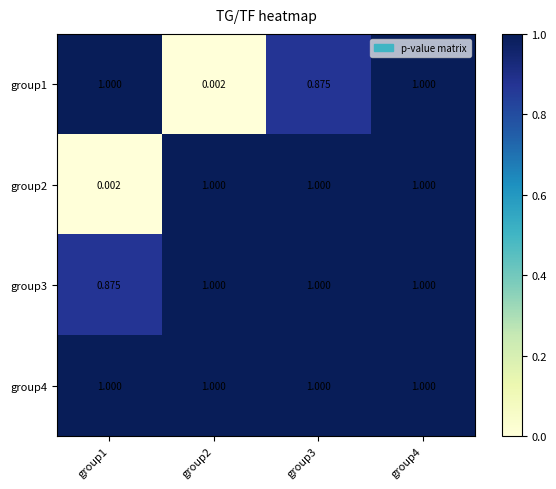

Is the value of group2 at group4 greater than the value of group1 at group2?

Yes